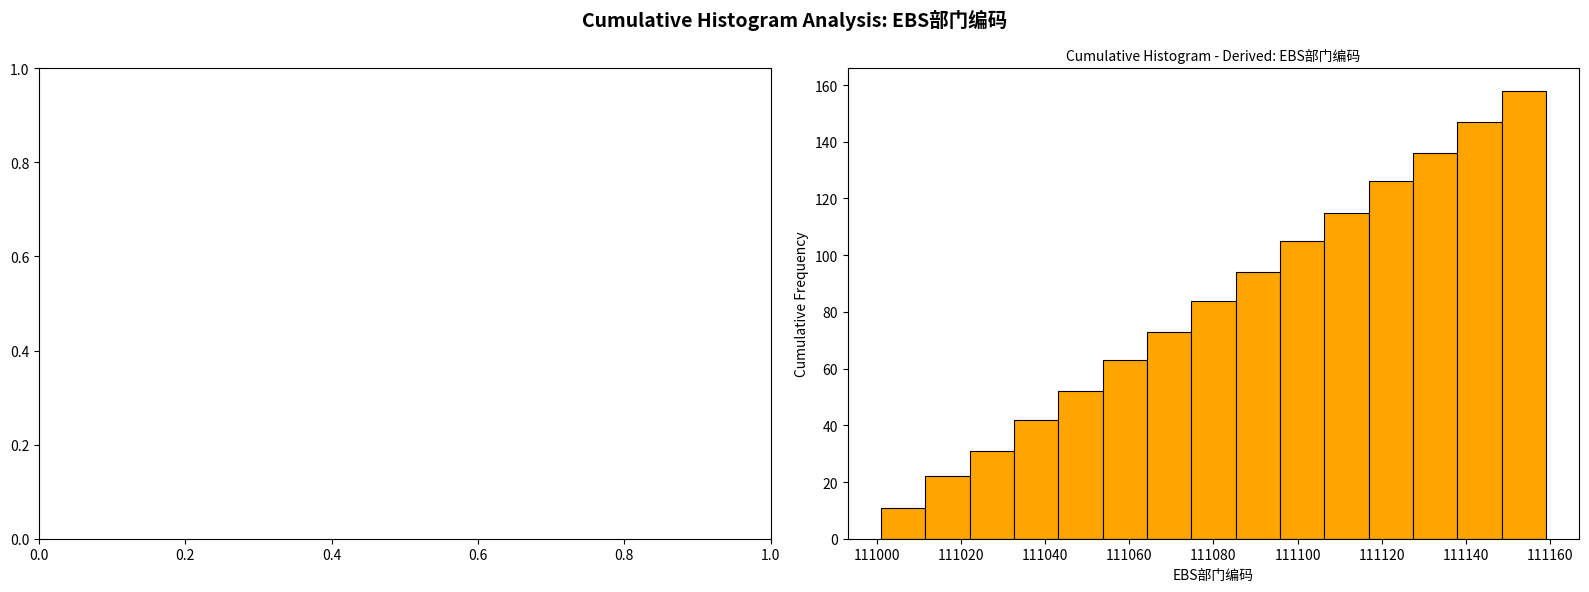

Reading left to right, transcribe this chart: for each bar, give the range it covers on the x-axis and its height. Neither the bar edges nor the heights are printed on the chart, so give them approximately, as read against the axes.

111002 to 111012: 12
111012 to 111022: 22
111022 to 111032: 32
111032 to 111044: 42
111044 to 111054: 52
111054 to 111064: 64
111064 to 111074: 74
111074 to 111086: 84
111086 to 111096: 94
111096 to 111106: 106
111106 to 111116: 116
111116 to 111128: 126
111128 to 111138: 136
111138 to 111148: 148
111148 to 111160: 158